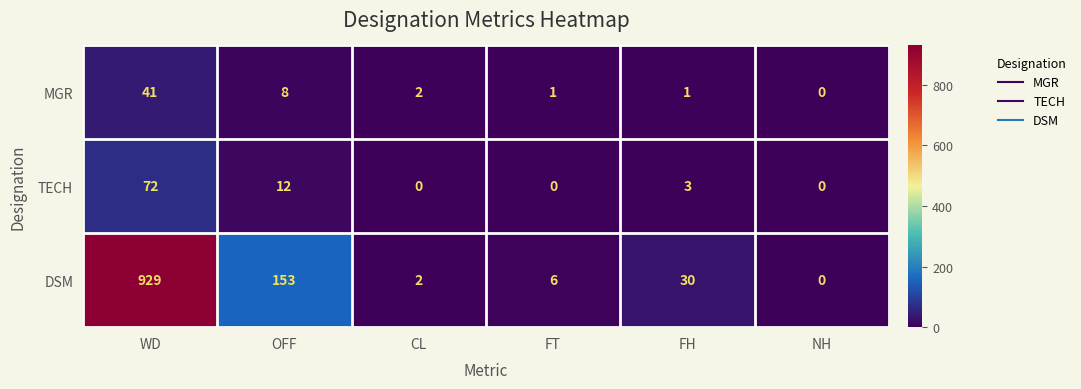

At how many categories does at least one series exceed 246?

1